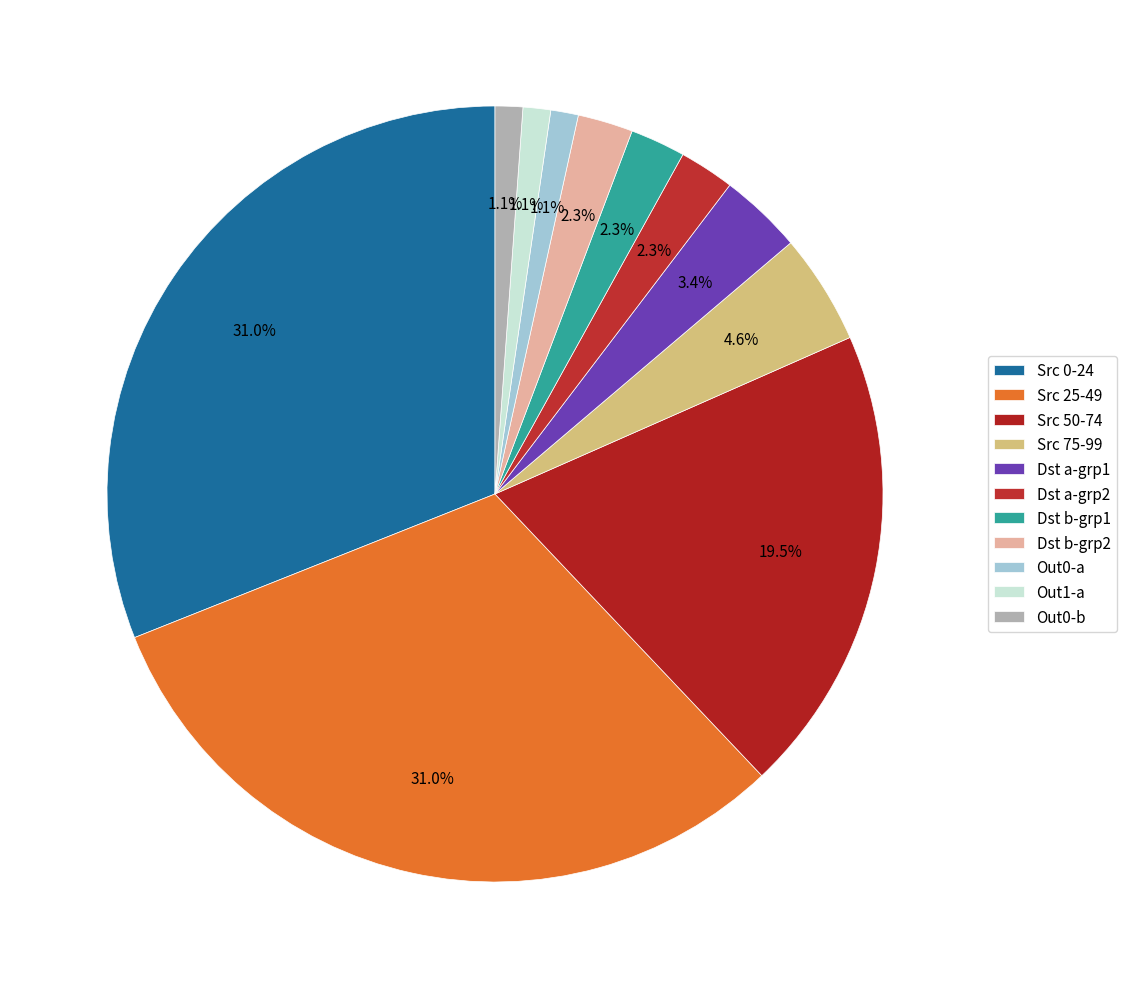

To the nearest percent, what is the difference between the largest and smallest slice percentages?

30%